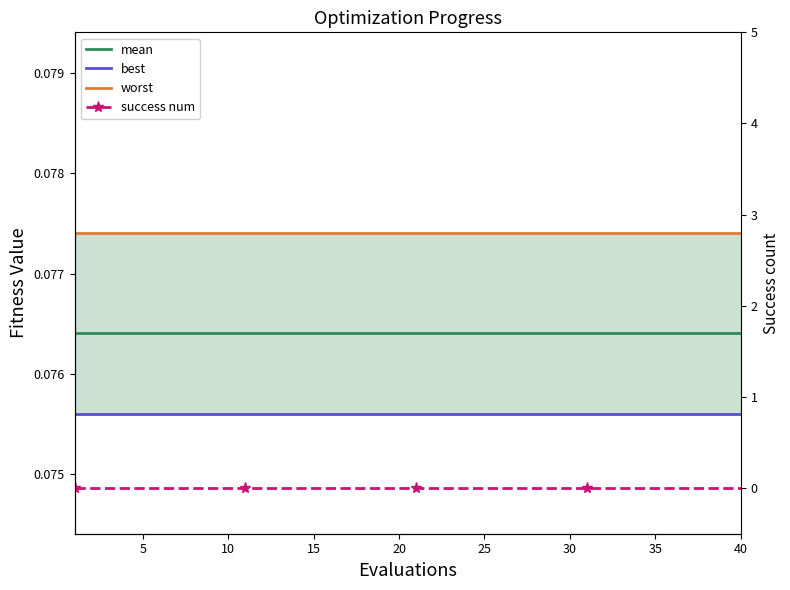

What is the value of the best point at the 28th from the left?

0.1